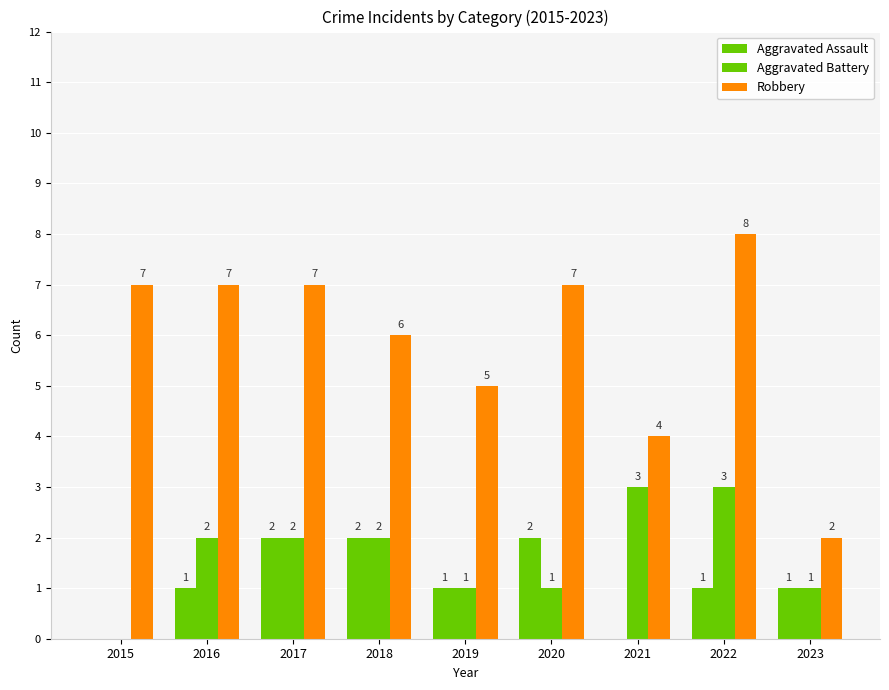

How many distinct data groups are displayed?

3